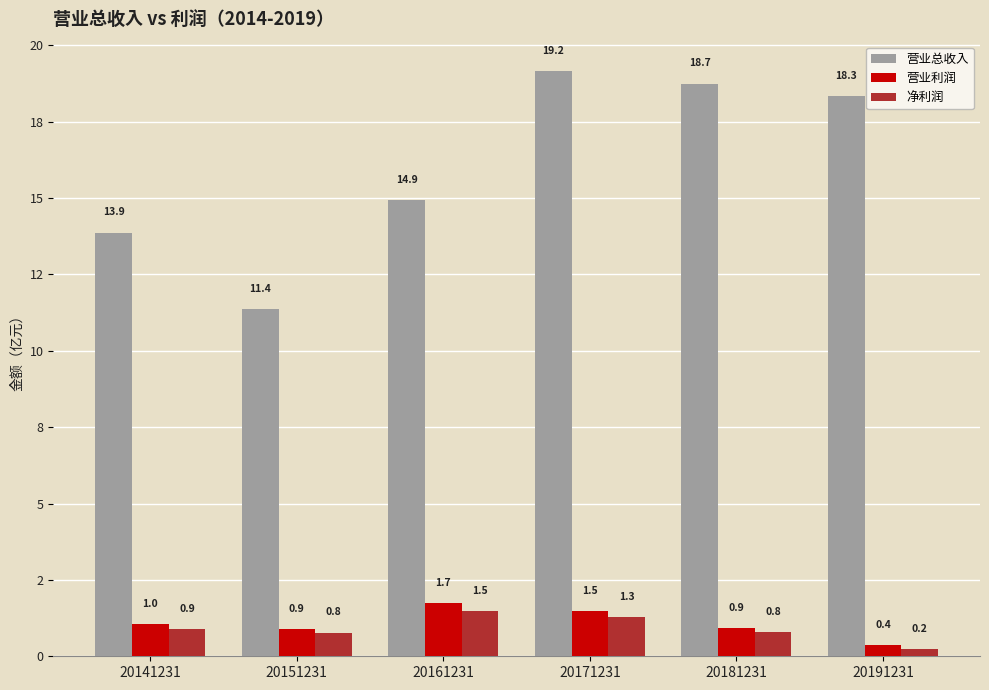

At 20191231, list the series in order from largest to smallest.

营业总收入, 营业利润, 净利润